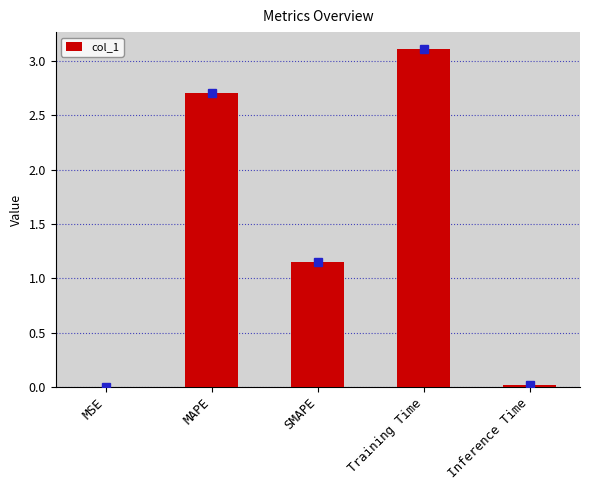

What is the average value?

1.4